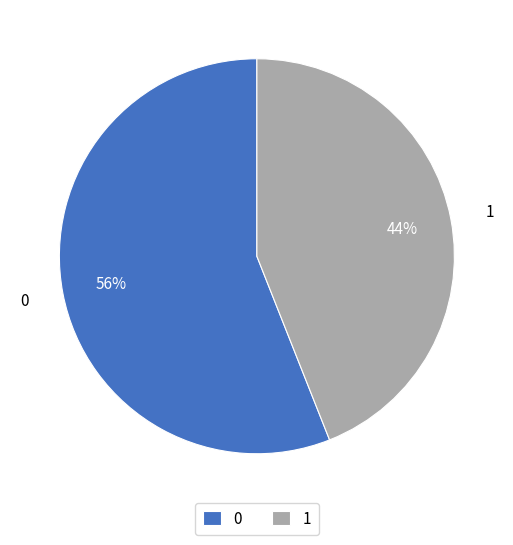

To the nearest percent, what is the difference between the largest and smallest slice percentages?

12%